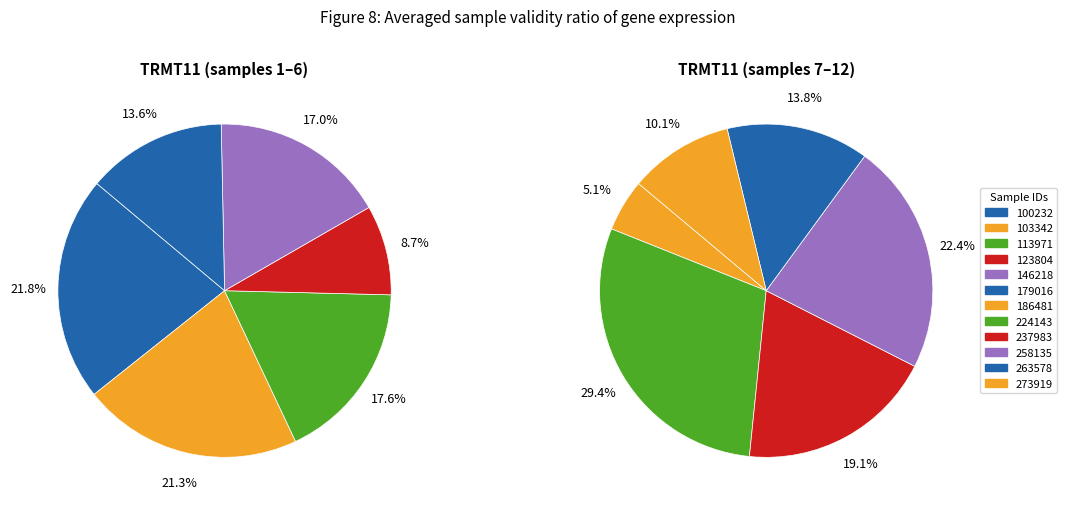

To the nearest percent, what is the difference between the largest and smallest slice percentages?

13%